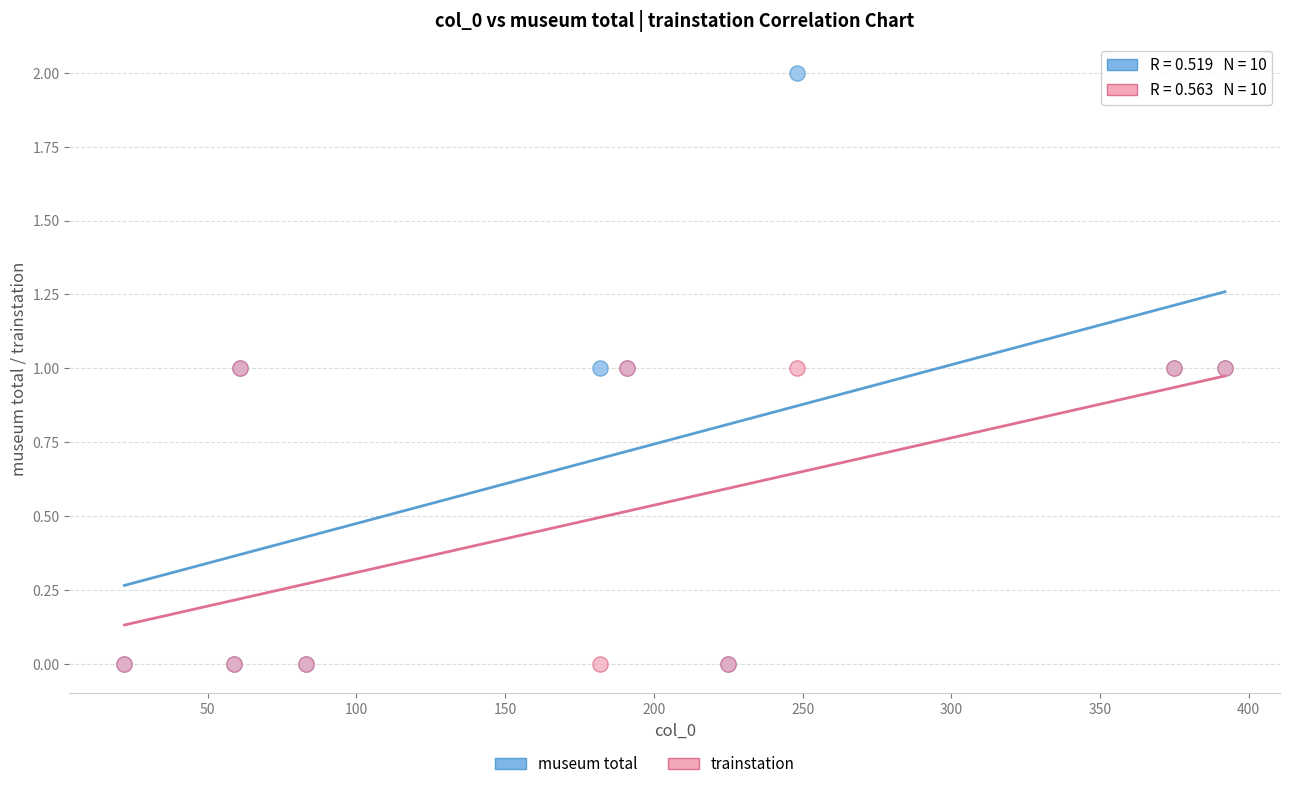

Which series reaches the maximum Y coordinate?

museum total